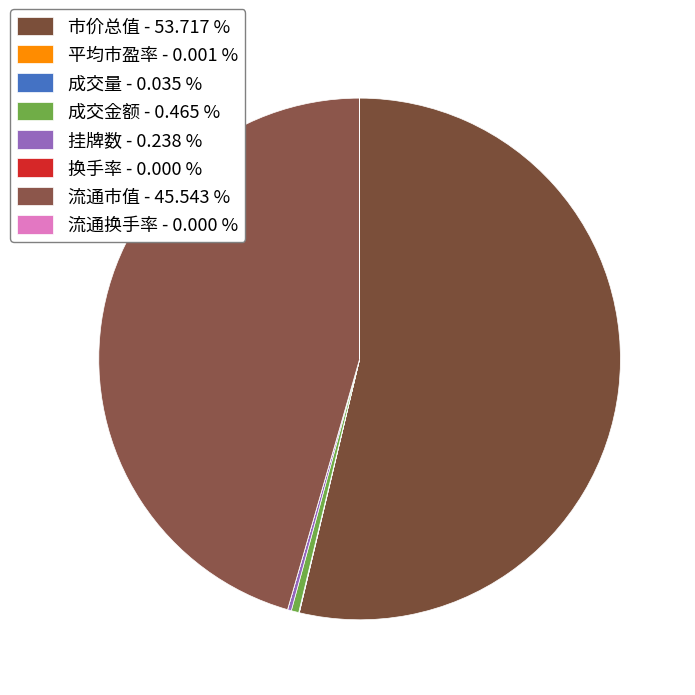

Is the sum of 流通换手率 and 换手率 greater than half?

No